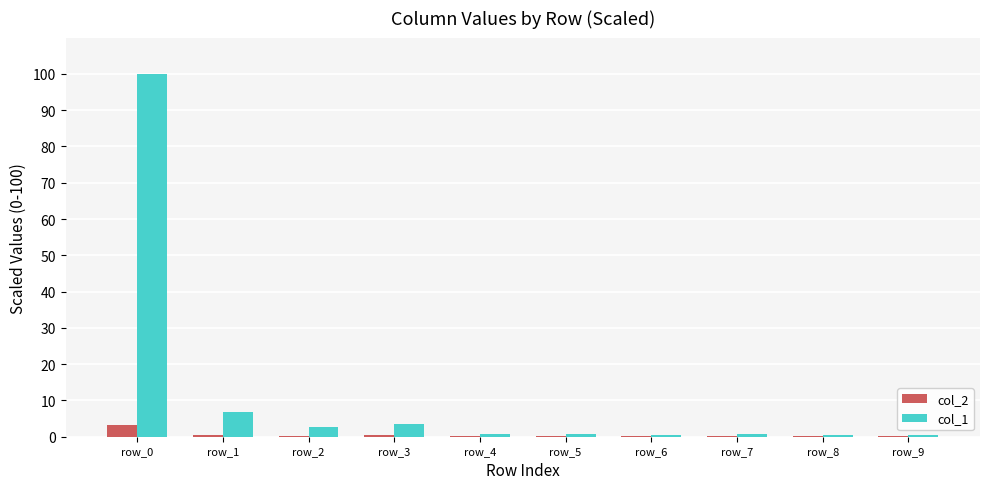

What is the total value across all series at row_2?

2.8